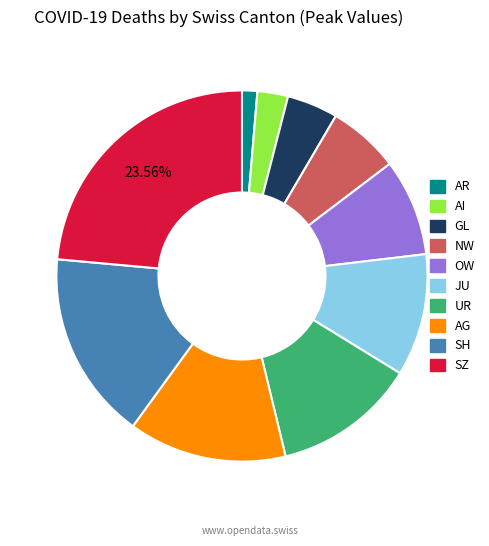

What is the largest slice in the pie chart?

SZ